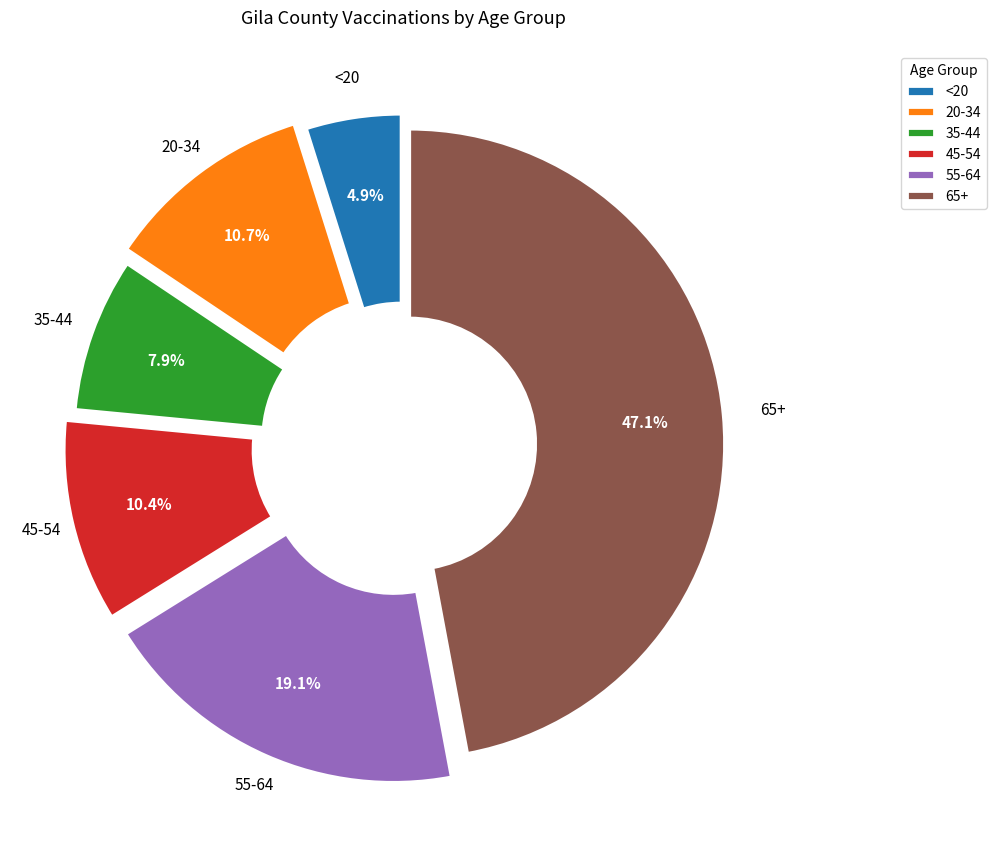

To the nearest percent, what portion does 45-54 represent?

10%